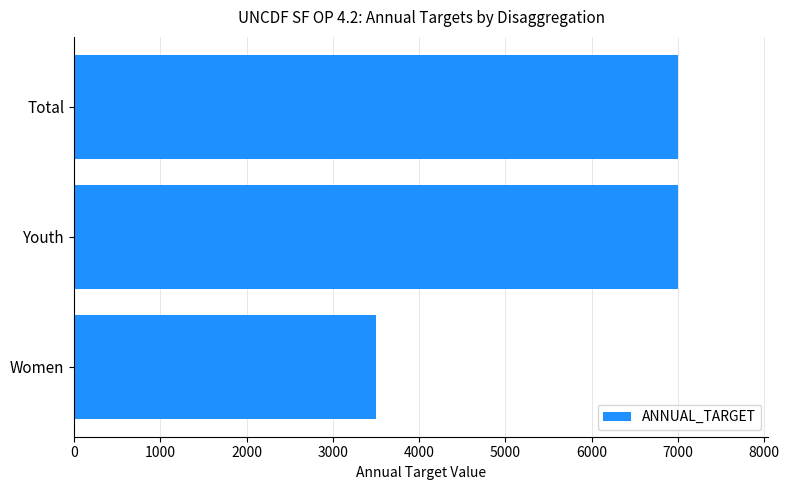

How many distinct data groups are displayed?

1